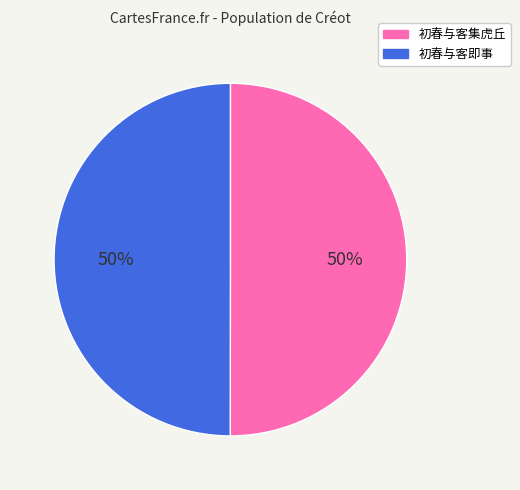

To the nearest percent, what portion does 初春与客即事 represent?

50%